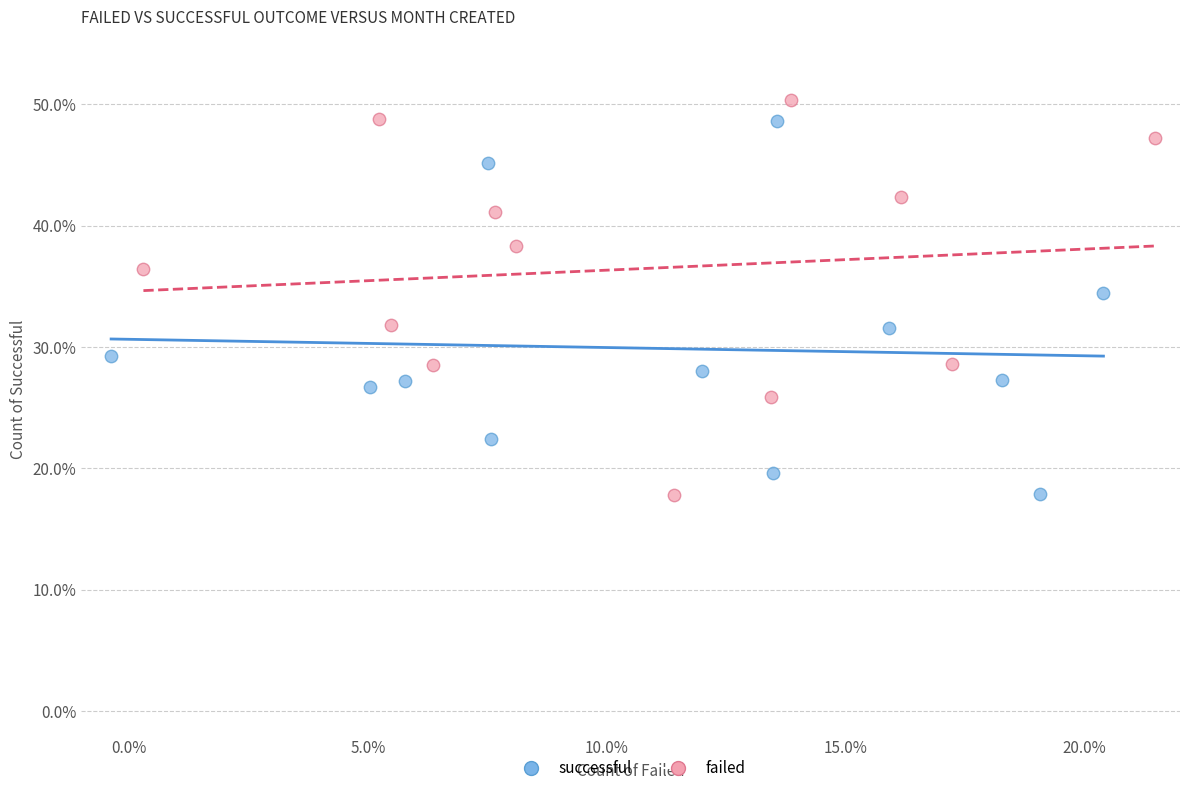

What are all the series names shown in the legend?

successful, failed